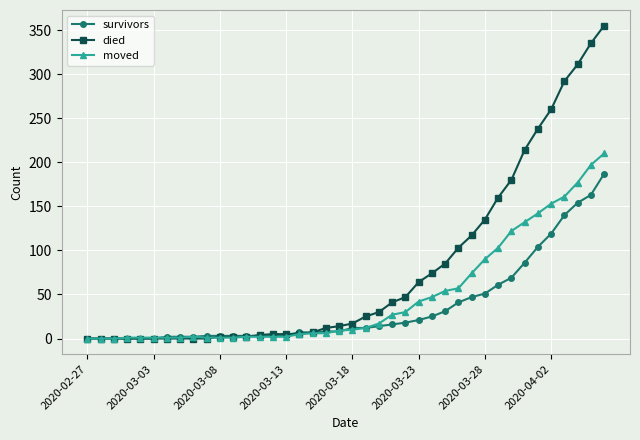

What is the sum of all died values?

3141